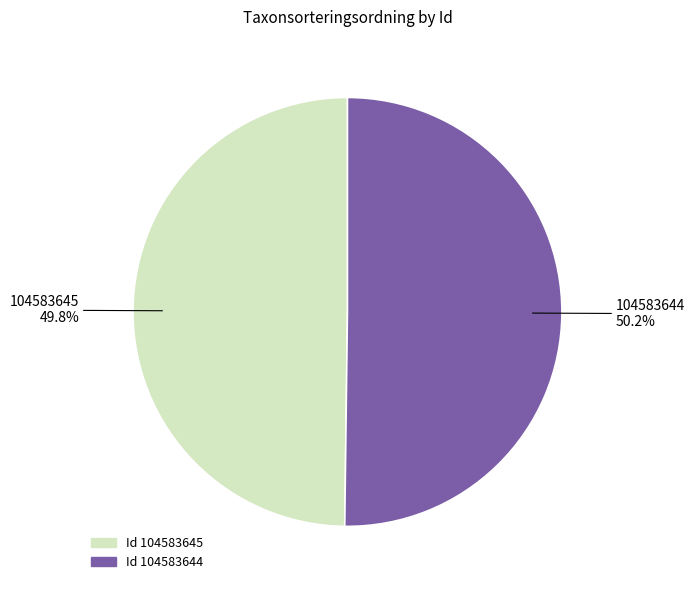

Does any single category account for the majority?

Yes